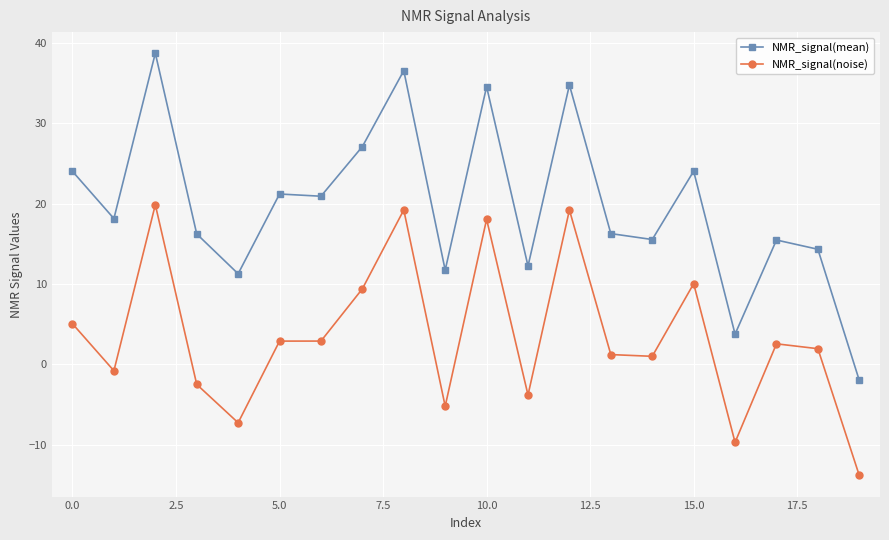

Which series has the largest total across all categories?

NMR_signal(mean)